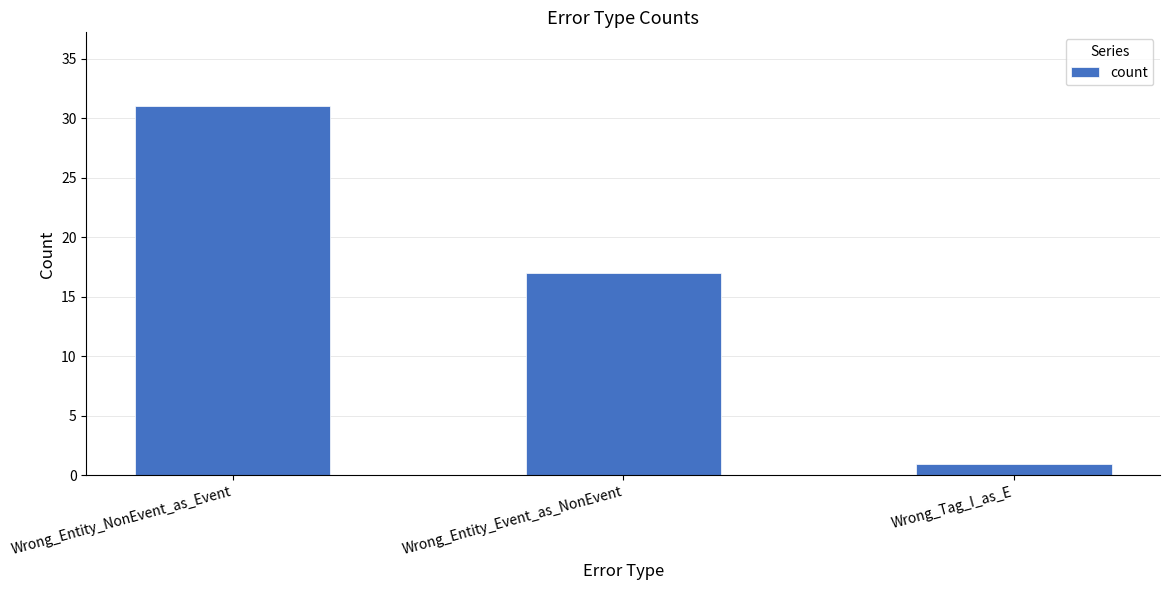

What is the change in value from Wrong_Entity_Event_as_NonEvent to Wrong_Tag_I_as_E?

-16